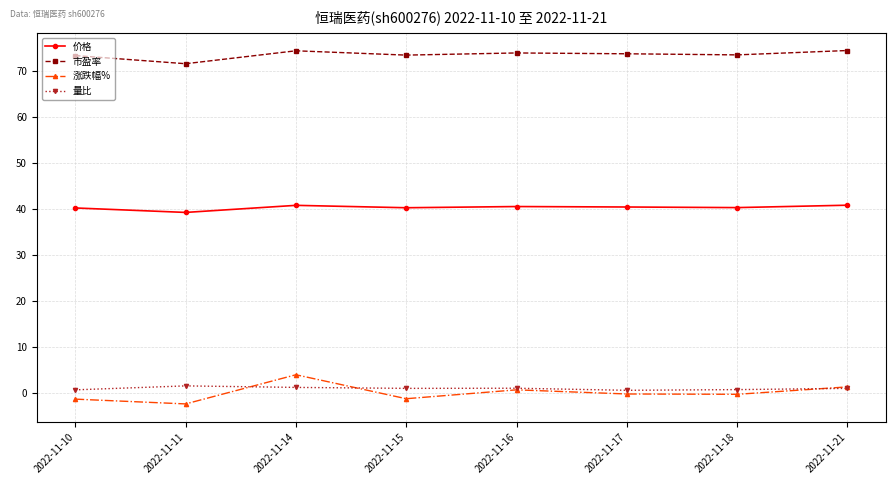

What is the smallest value displayed?

-2.4